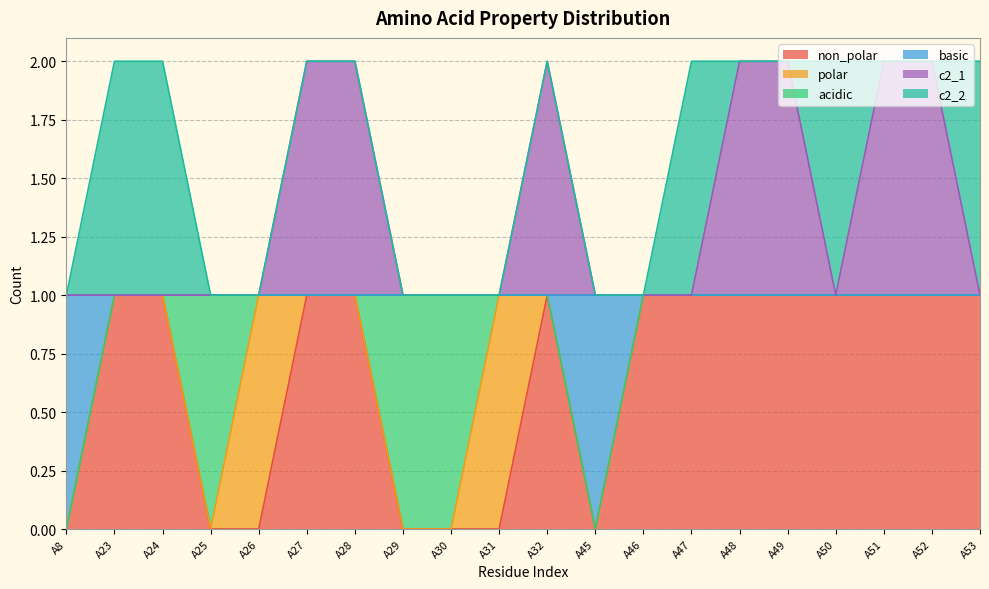

What is the average value of the non_polar series?

1